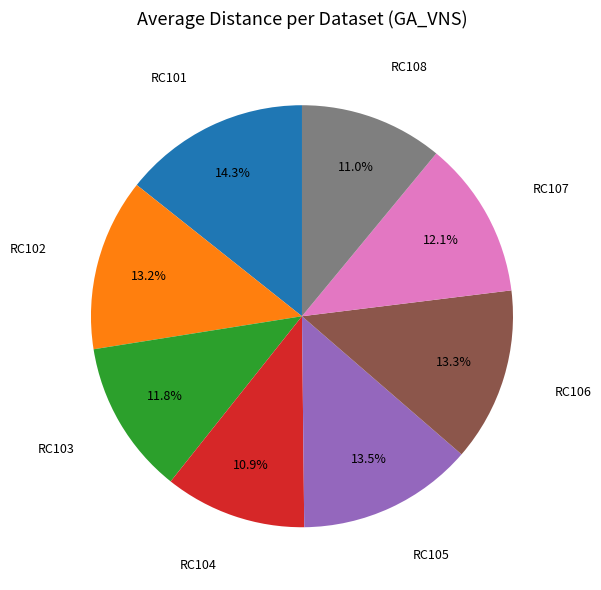

Does any single category account for the majority?

No